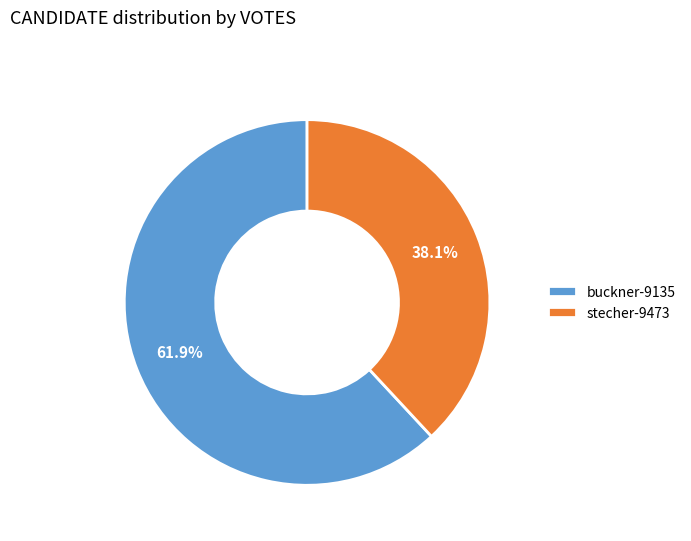

Rank the categories by value from lowest to highest.

stecher-9473, buckner-9135